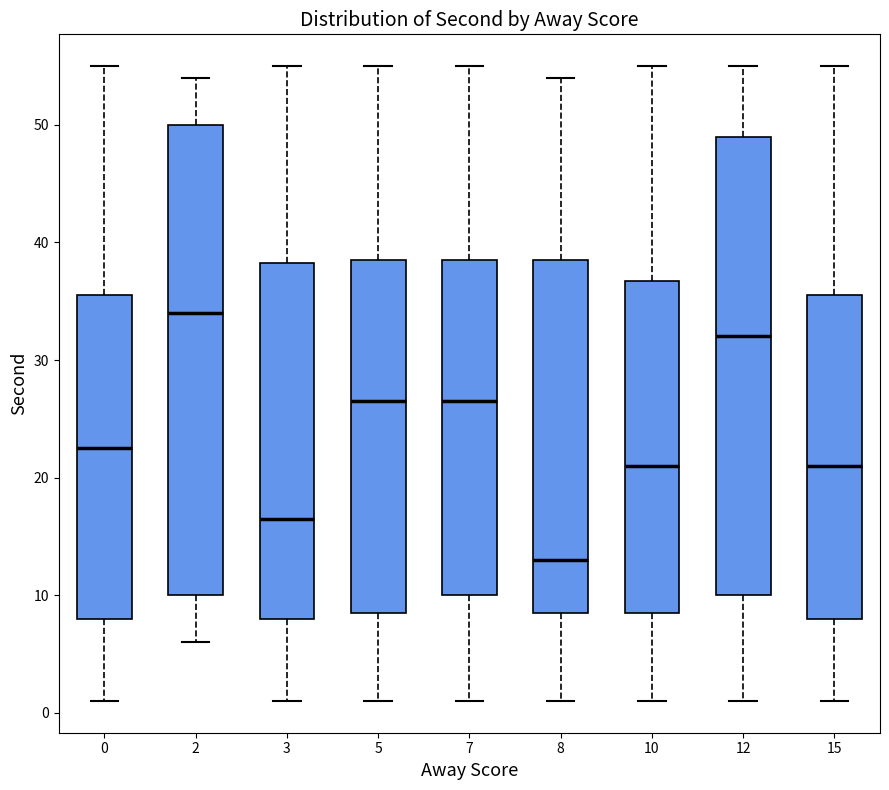

Where is the upper edge of the box at x = 5 on the y-axis? The values are not printed on the chart, so give them approximately, as read against the axis.

39